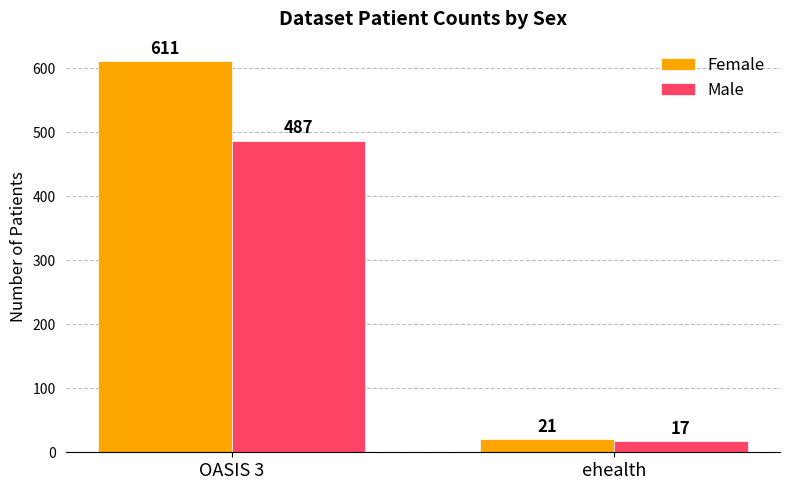

How many bars are there in total?

4